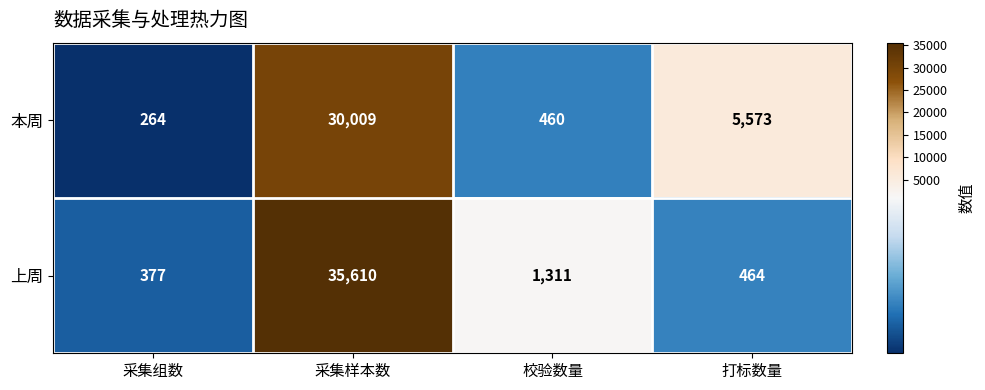

How many data points does each series have?

4